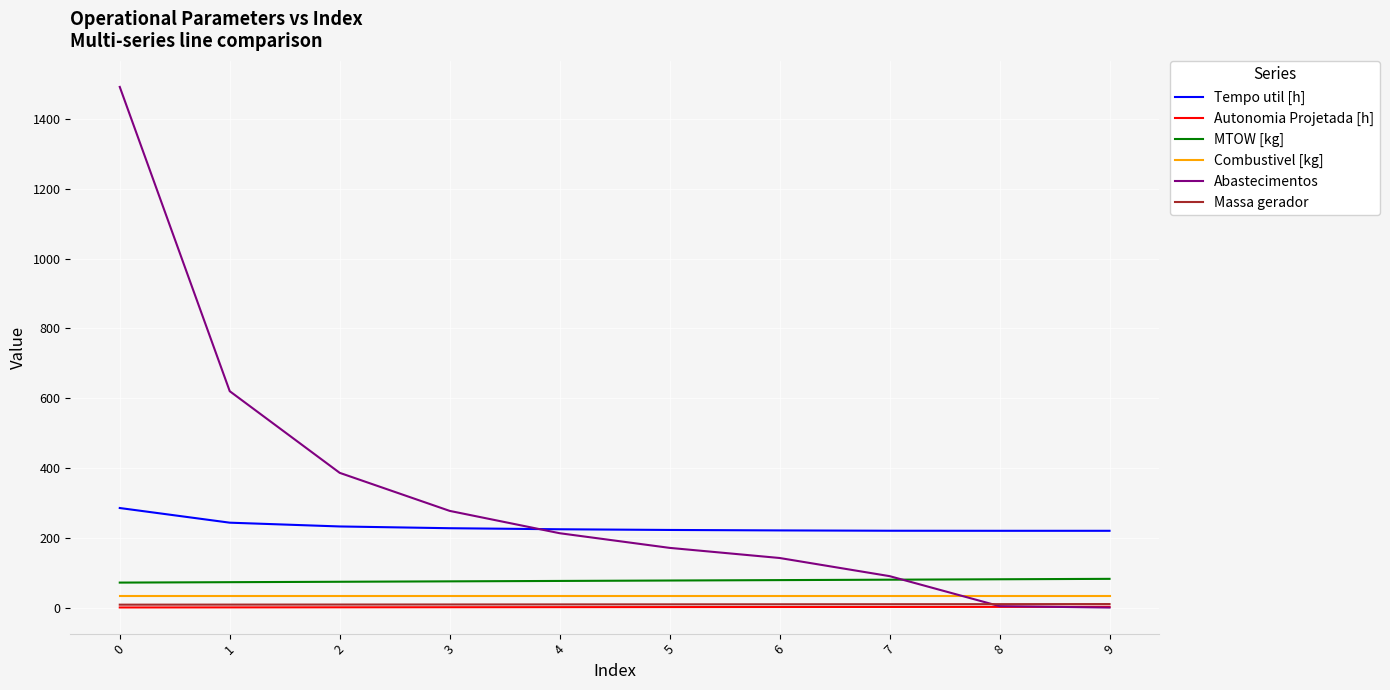

The value of MTOW [kg] at 8 is 81.0. True or false?

True